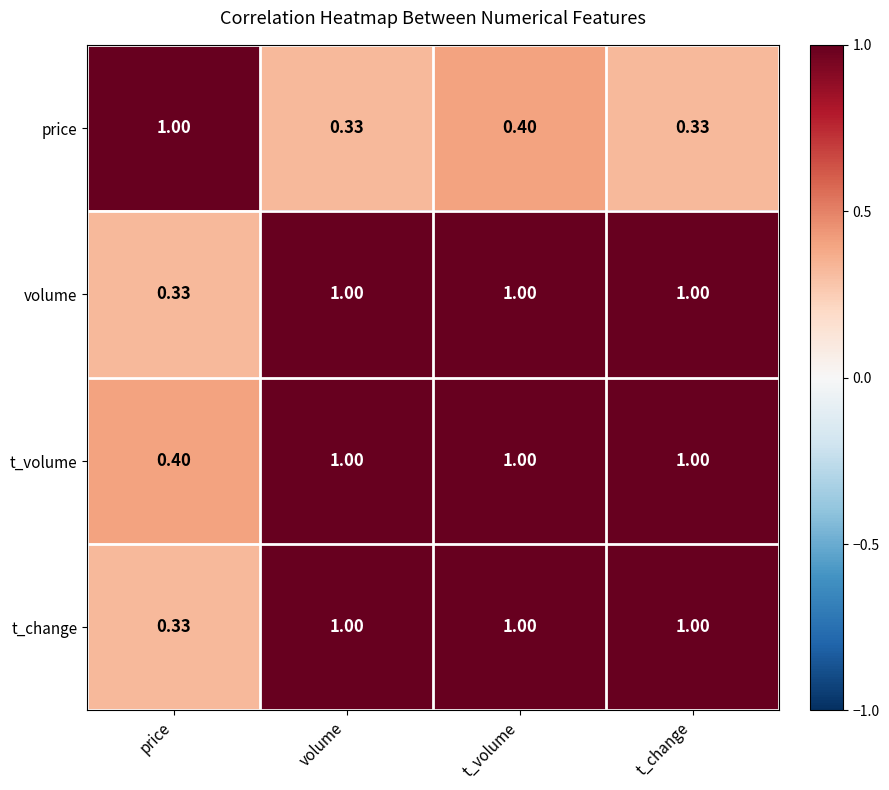

Between t_volume and t_change, which series saw the biggest shift?

price